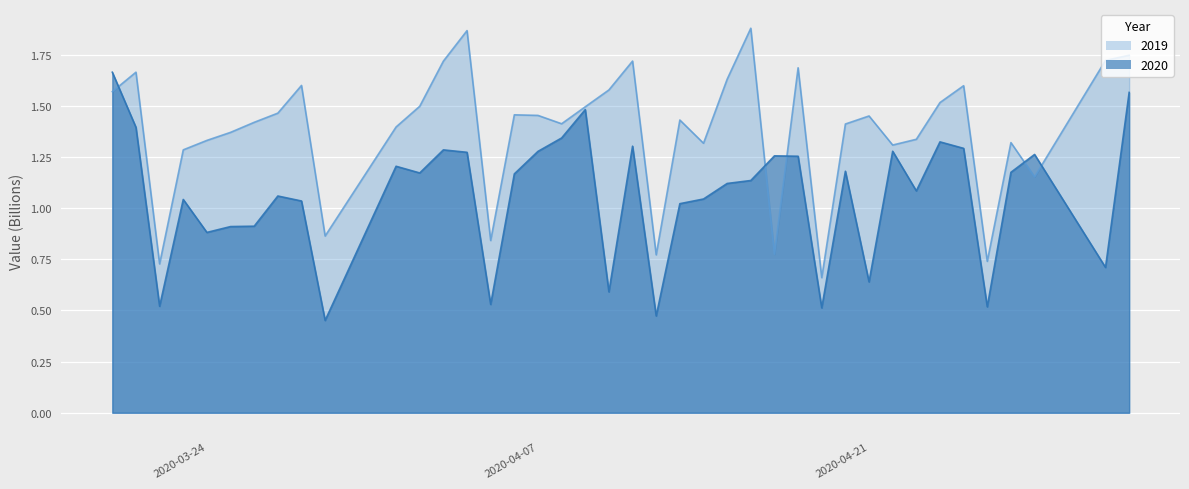

What is the minimum value for 2020?

0.5